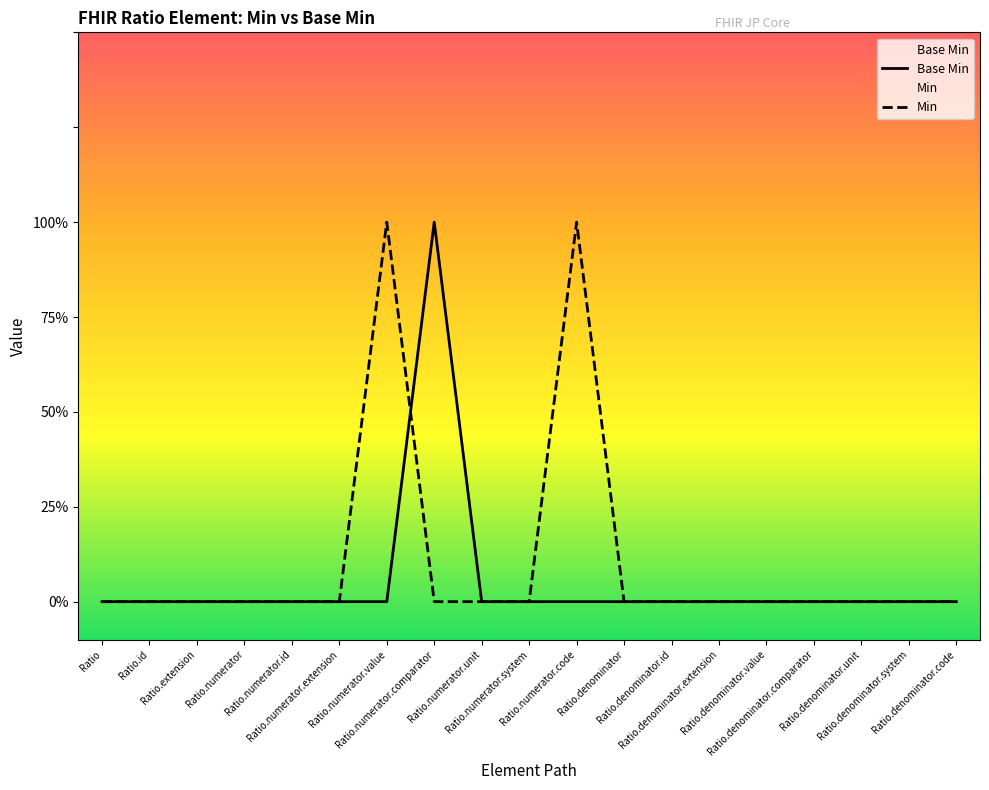

What is the label of the 8th point from the left?

Ratio.numerator.comparator